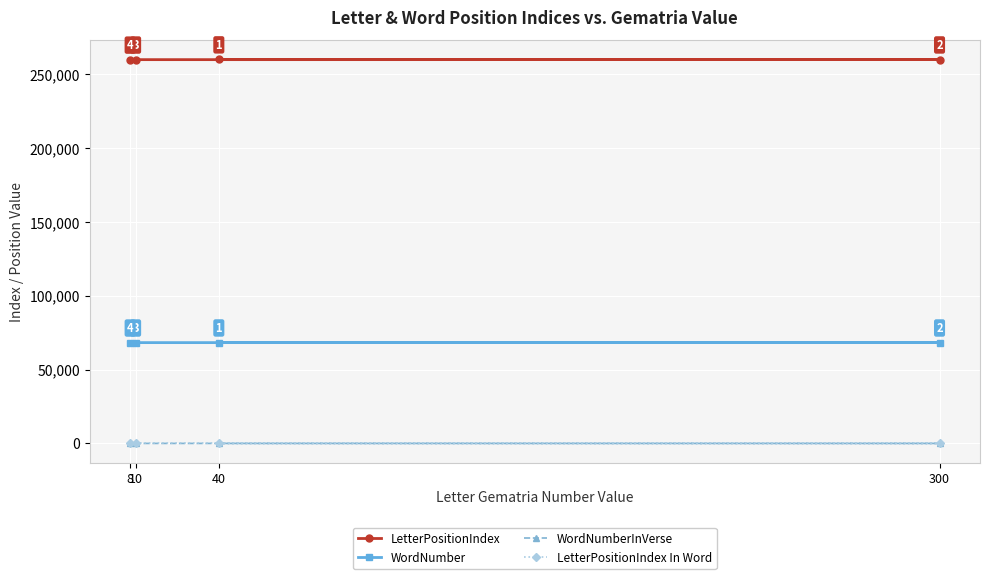

Reading left to right, extract all data points from this chart.

LetterPositionIndex: 8=259910	10=259965	40=260075	300=260020
WordNumber: 8=68270	10=68285	40=68315	300=68301
WordNumberInVerse: 8=2	10=11	40=9	300=1
LetterPositionIndex In Word: 8=1	10=1	40=1	300=1